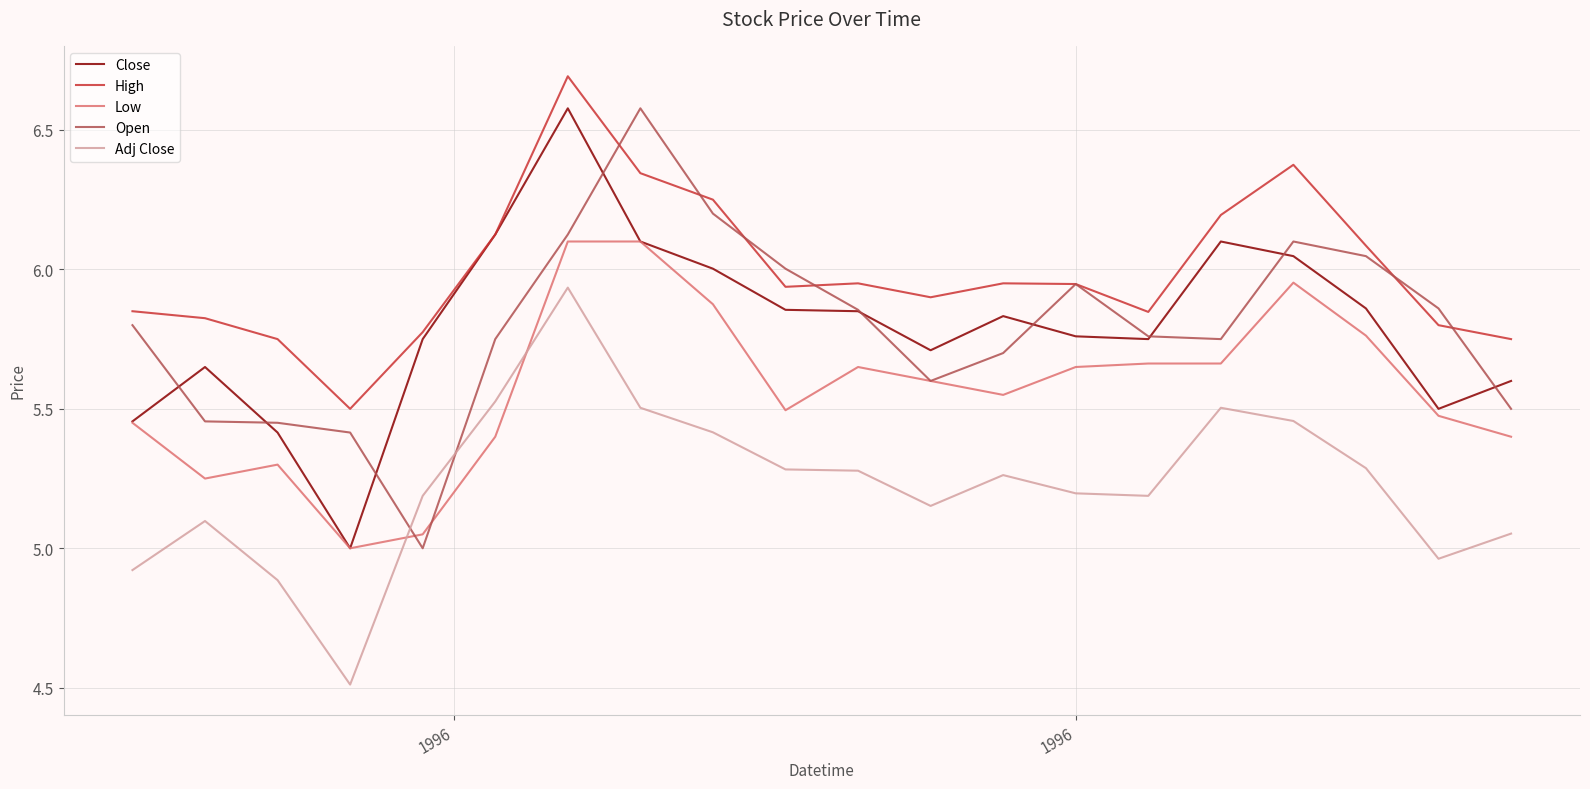

True or false: Adj Close and Close intersect in this chart.

False